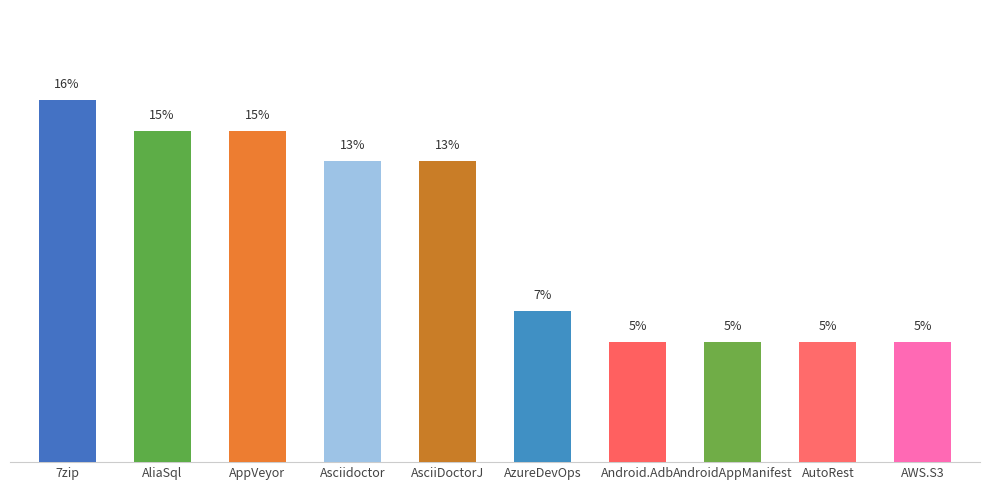

The value of Issues count at AndroidAppManifest is 2. True or false?

True